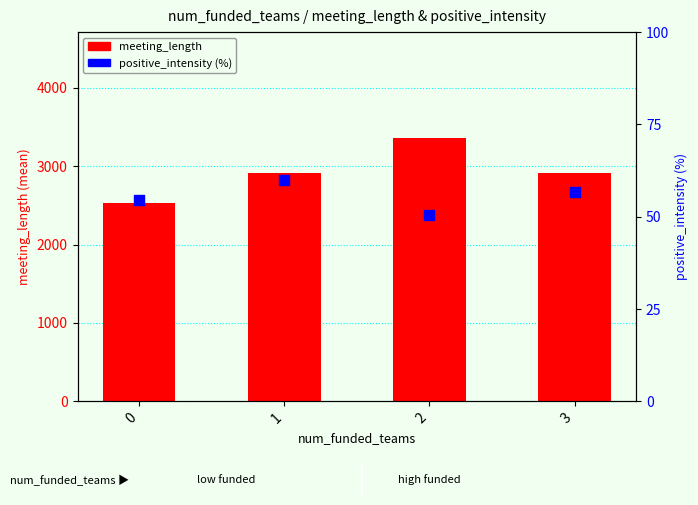

Which series reaches the minimum Y coordinate?

positive_intensity (%)